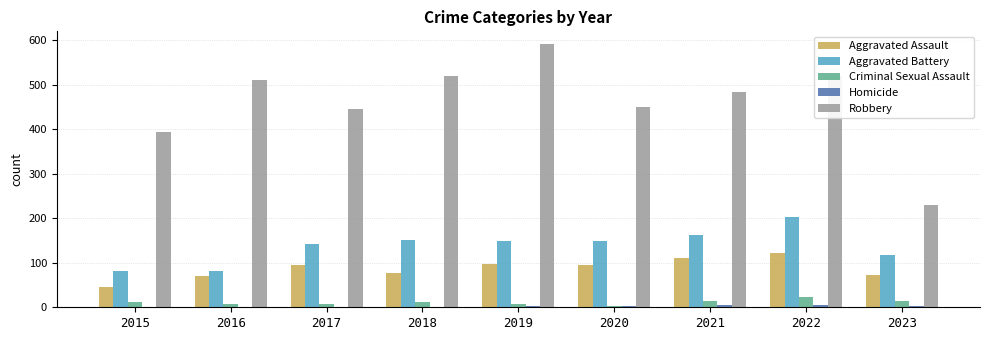

What is the sum of all Aggravated Assault values?

785